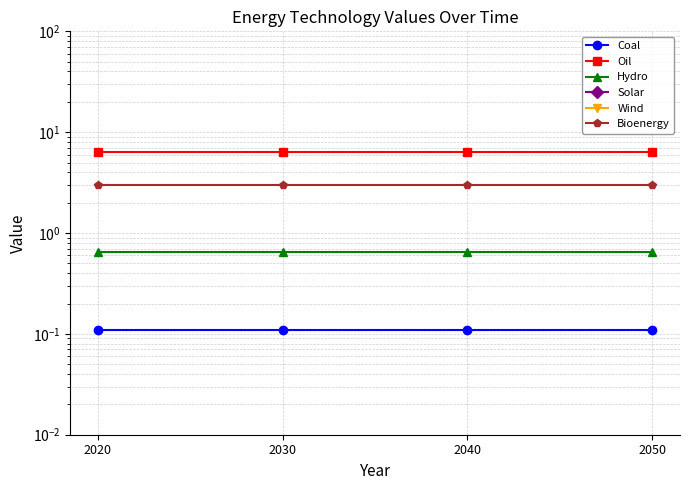

True or false: Oil and Bioenergy intersect in this chart.

False